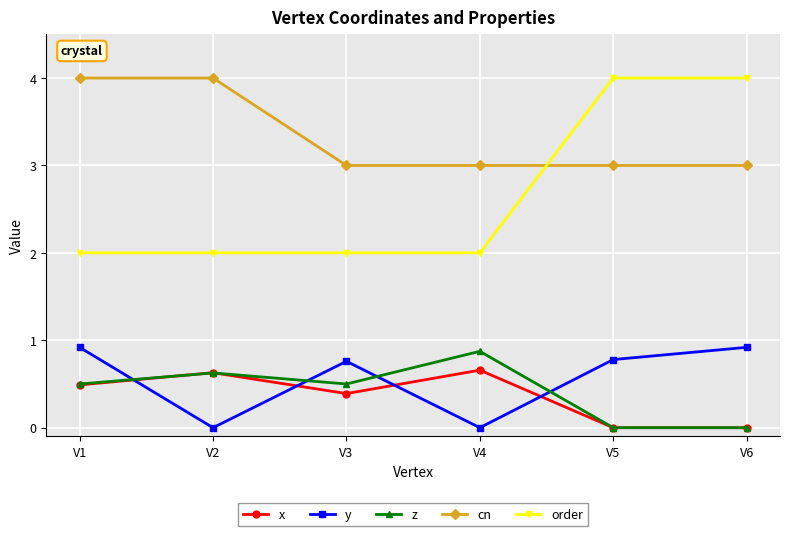

The order series shows 2.0 at V2. True or false?

True